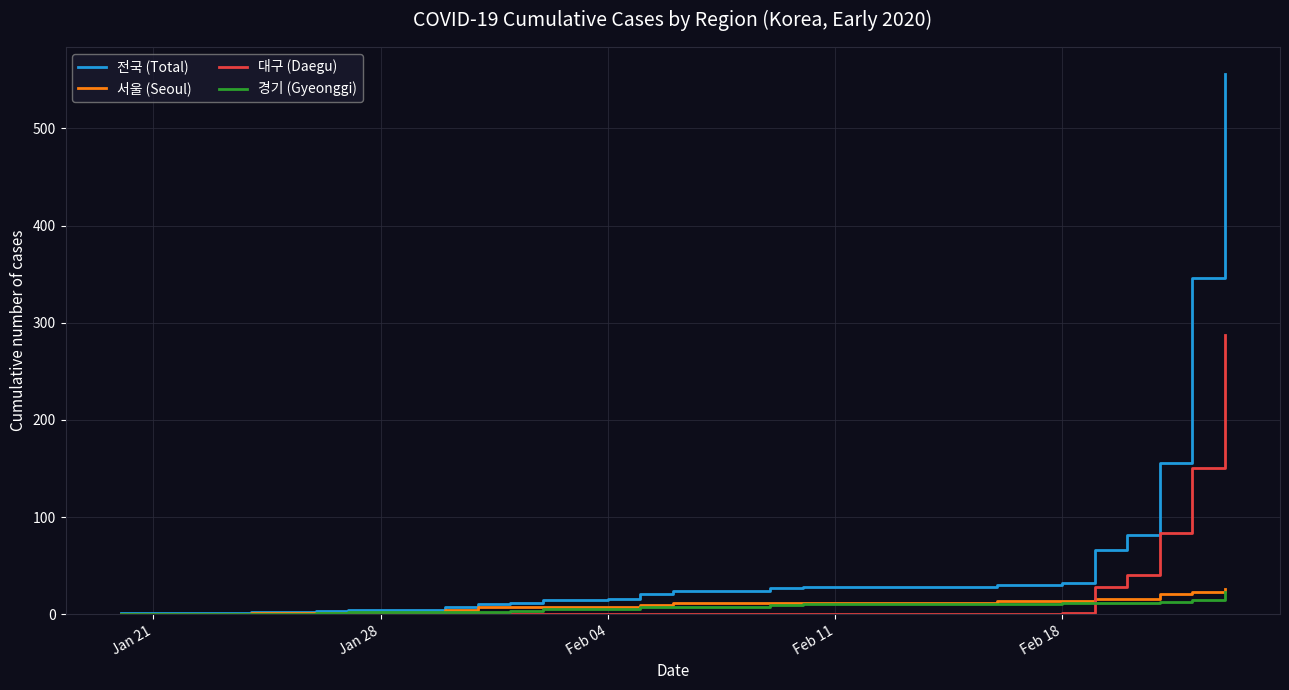

Which series has the largest total across all categories?

전국 (Total)